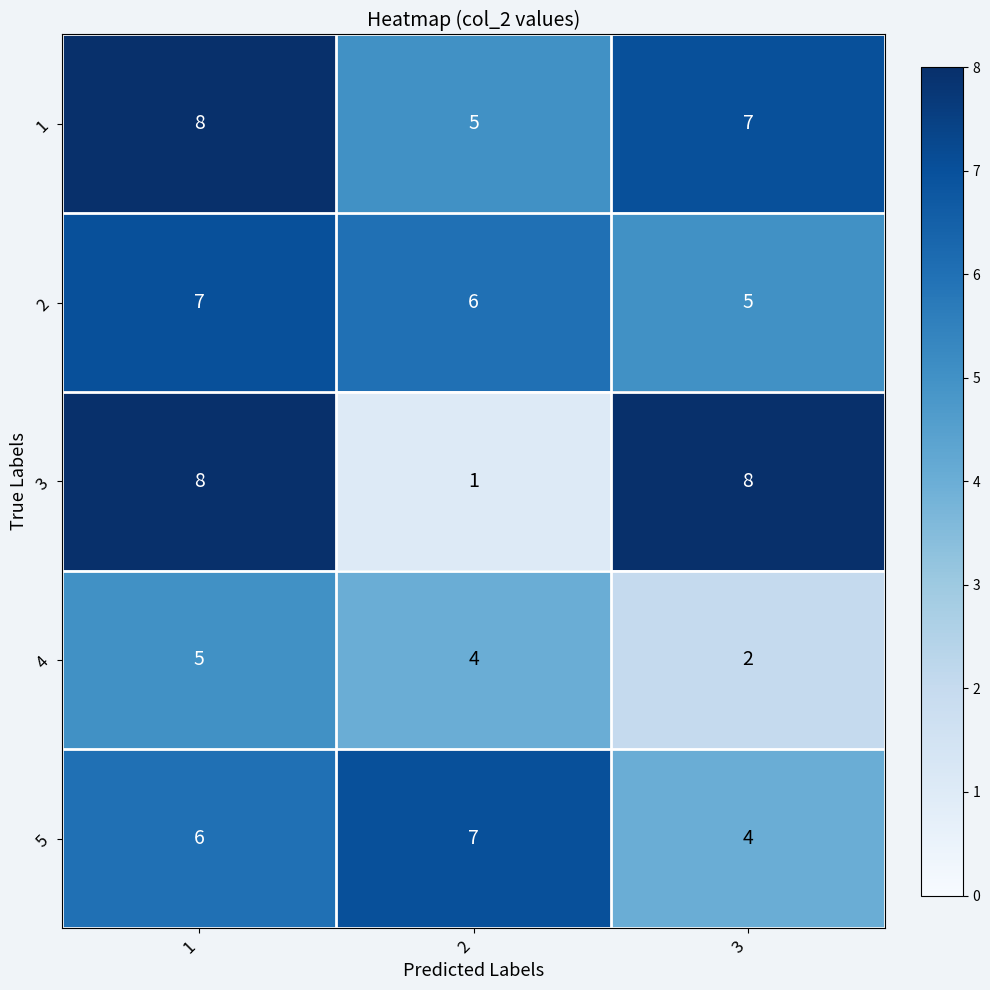

Reading left to right, transcribe all the data shown in this chart.

1: 8	5	7
2: 7	6	5
3: 8	1	8
4: 5	4	2
5: 6	7	4